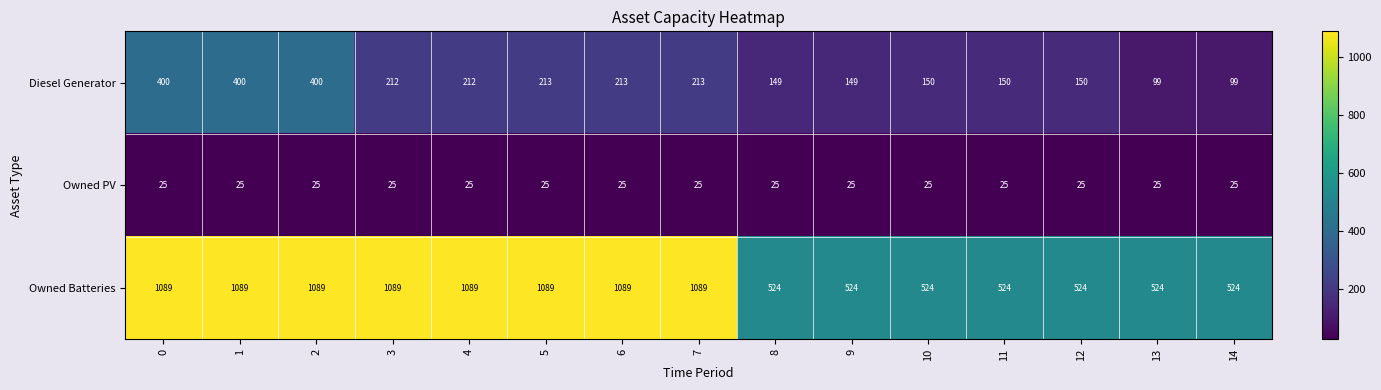

Is the value of Diesel Generator at 13 greater than the value of Owned Batteries at 7?

No